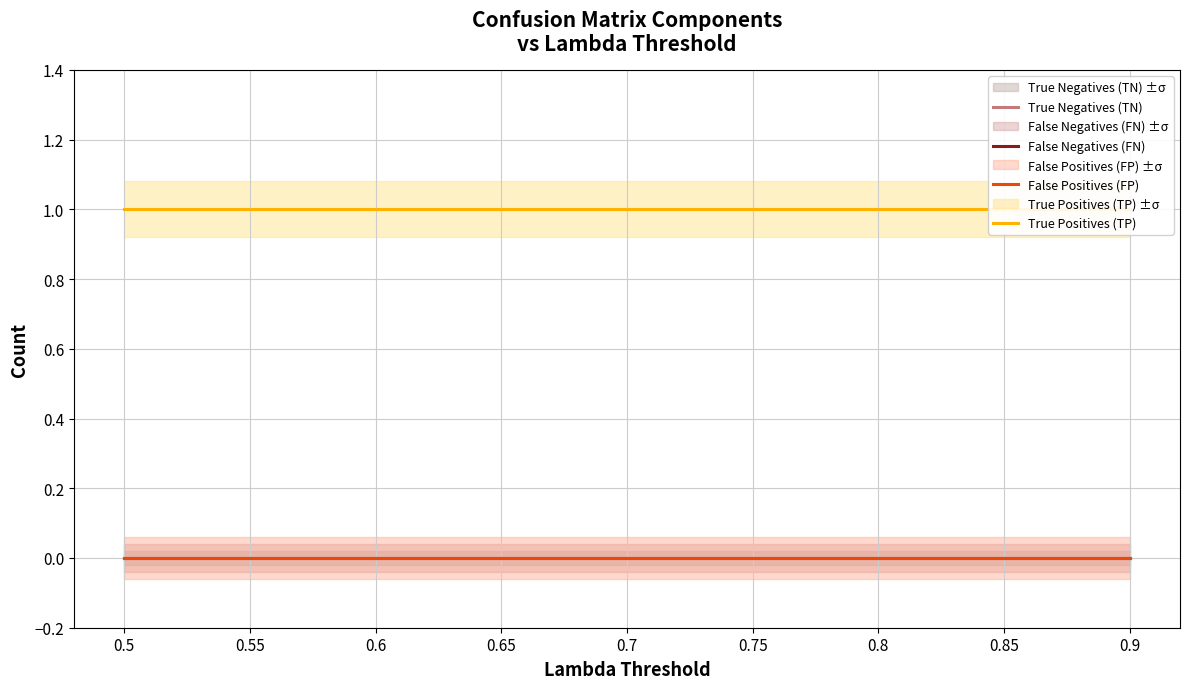

What position from the left is 0.7?

5